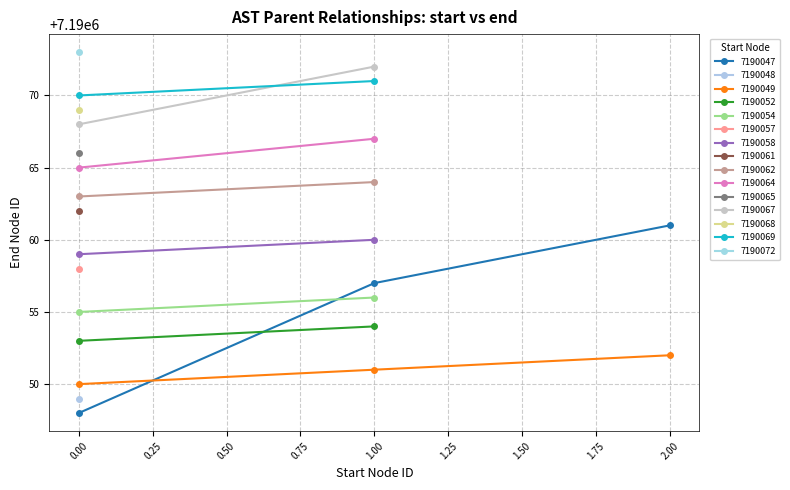

The value of 7190049 at 1.00 is 7190051. True or false?

True